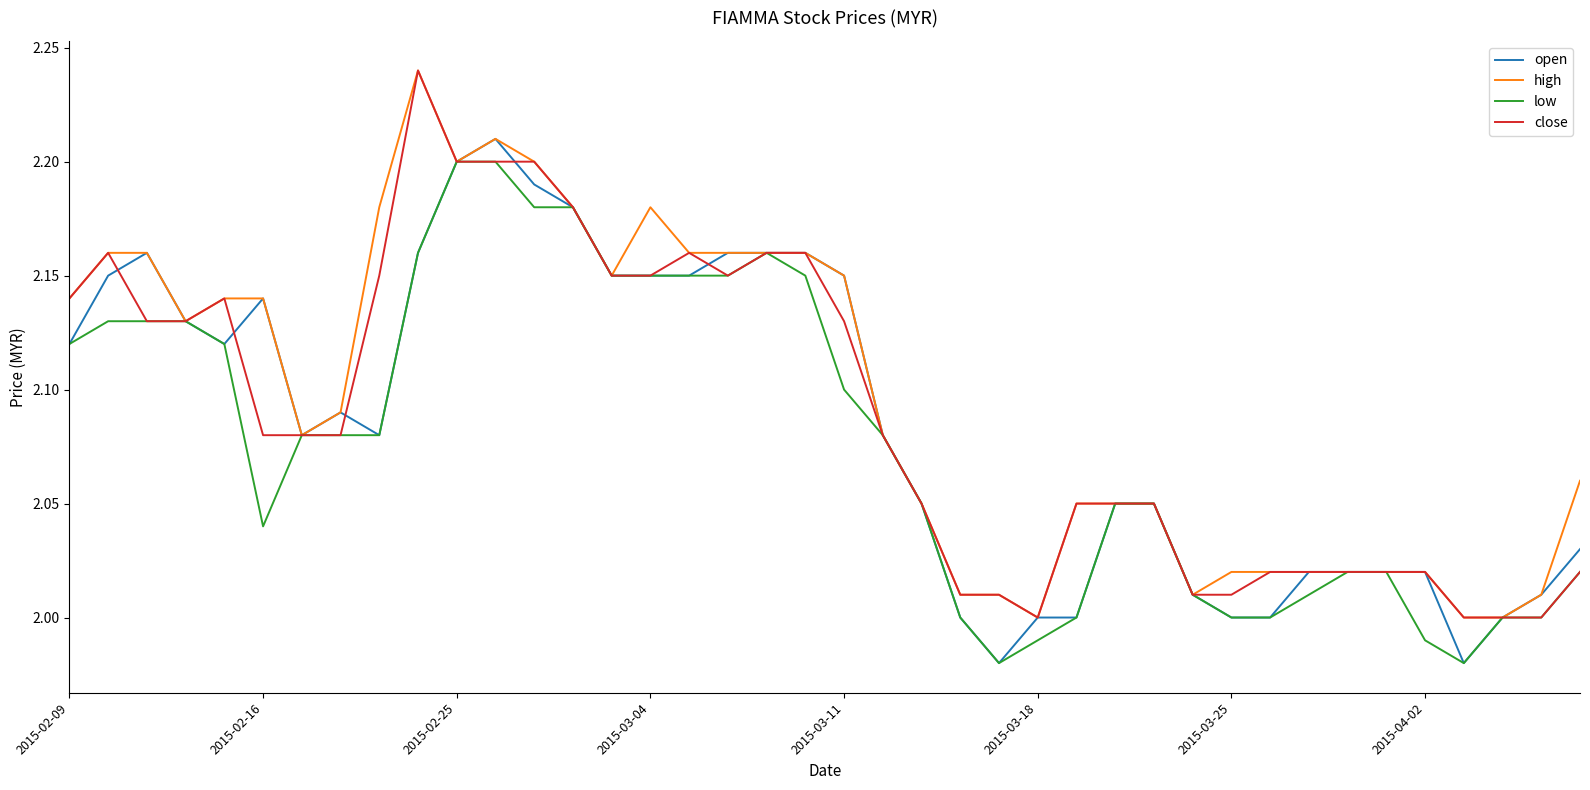

List the series in order of their peak value, lowest first.

low, open, high, close